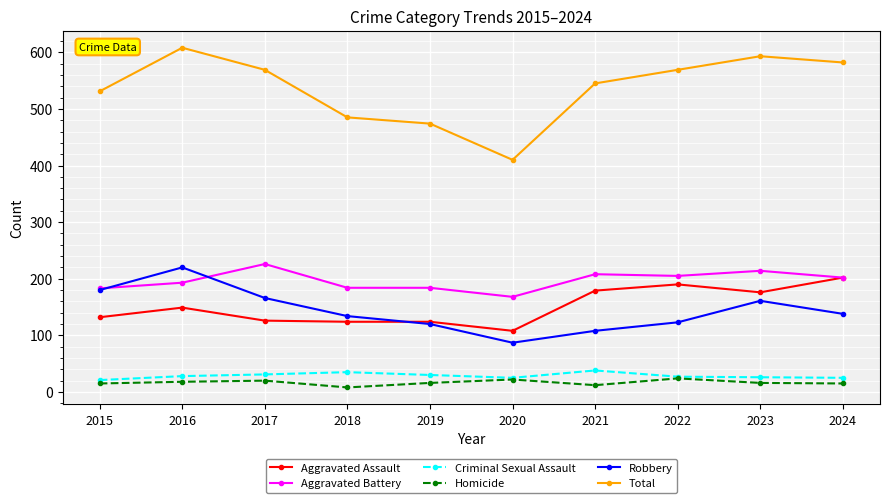

What is the difference between the maximum and minimum values in the Aggravated Battery series?

58